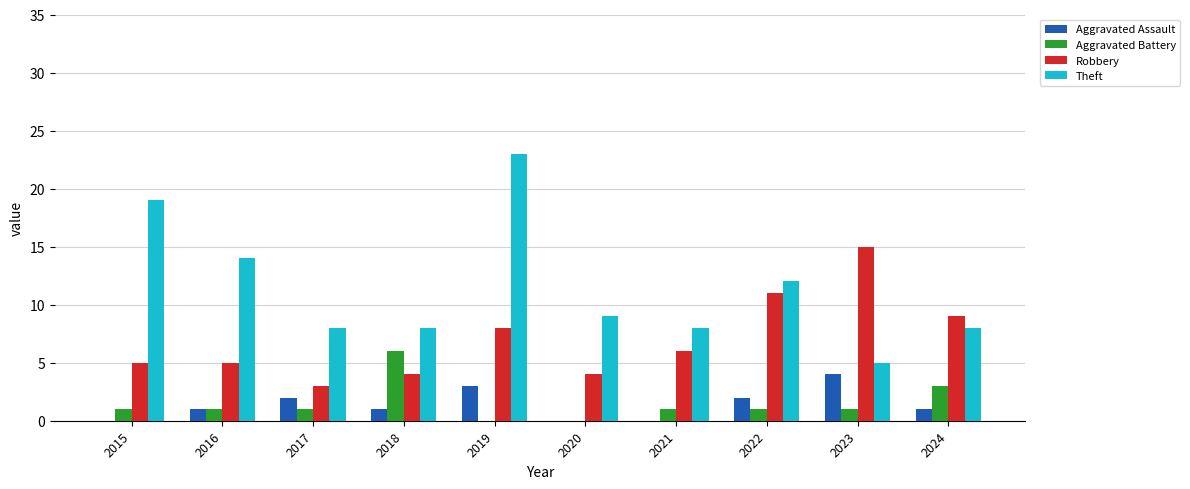

What is the approximate value of Aggravated Assault at 2023?

4